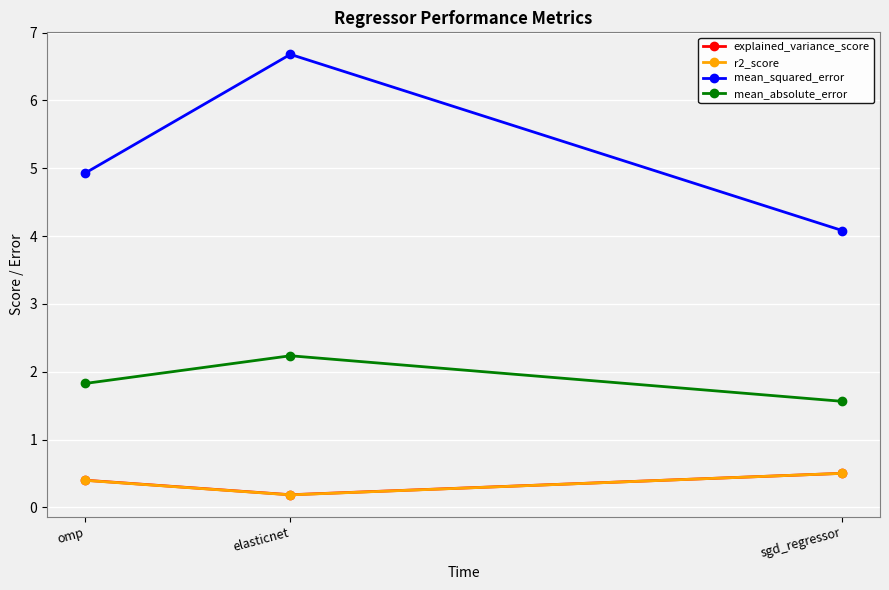

Reading left to right, transcribe all the data shown in this chart.

explained_variance_score: omp=0.4	elasticnet=0.2	sgd_regressor=0.5
r2_score: omp=0.4	elasticnet=0.2	sgd_regressor=0.5
mean_squared_error: omp=4.9	elasticnet=6.7	sgd_regressor=4.1
mean_absolute_error: omp=1.8	elasticnet=2.2	sgd_regressor=1.6